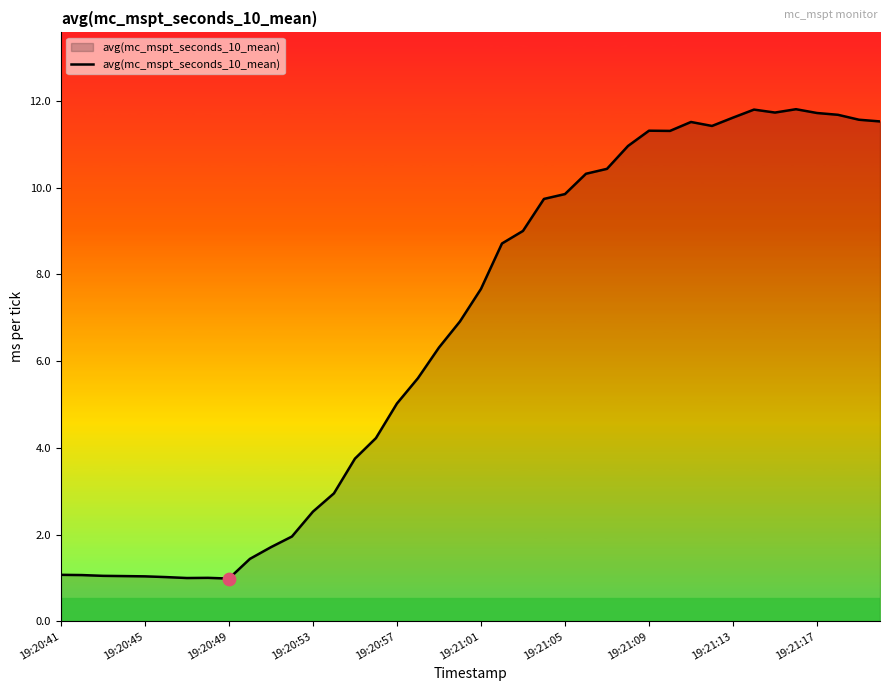

What is the difference between the maximum and minimum values?

10.8